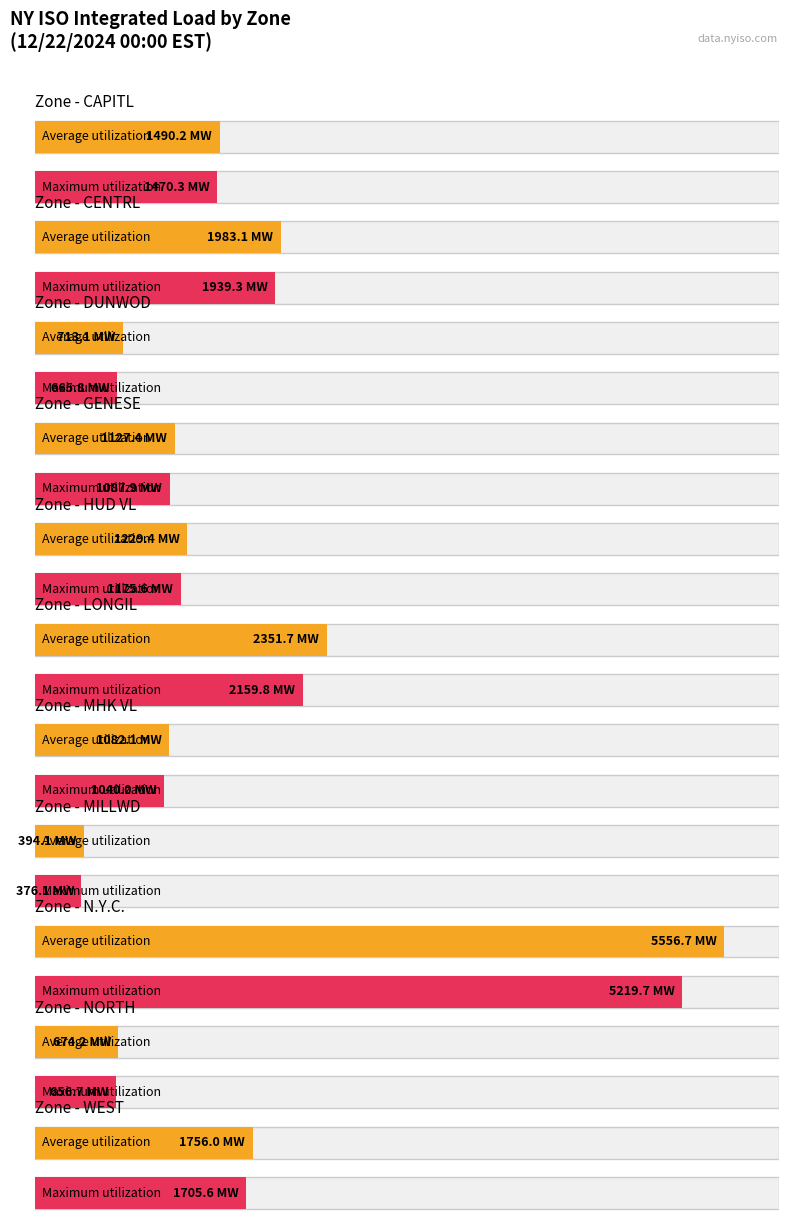

What is the label of the 8th bar from the right?

GENESE